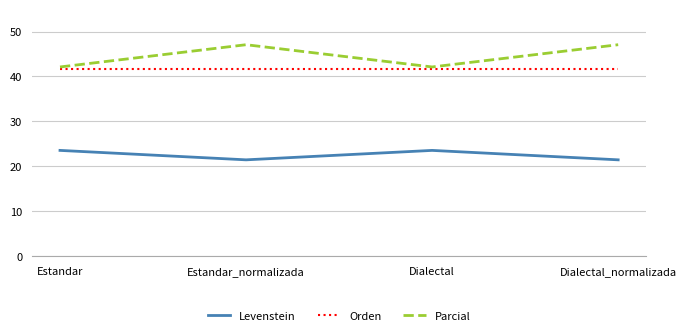

What is the maximum value for Levenstein?

23.5